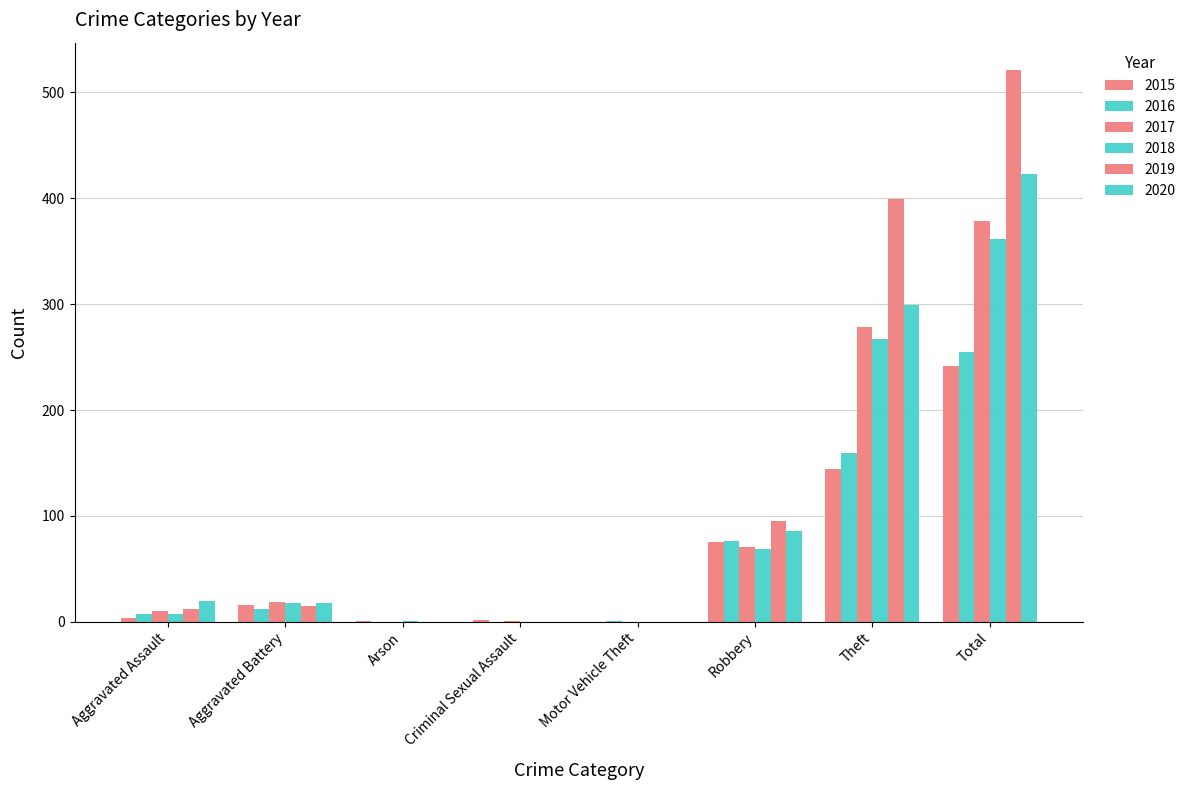

Count the number of data series in this chart.

6